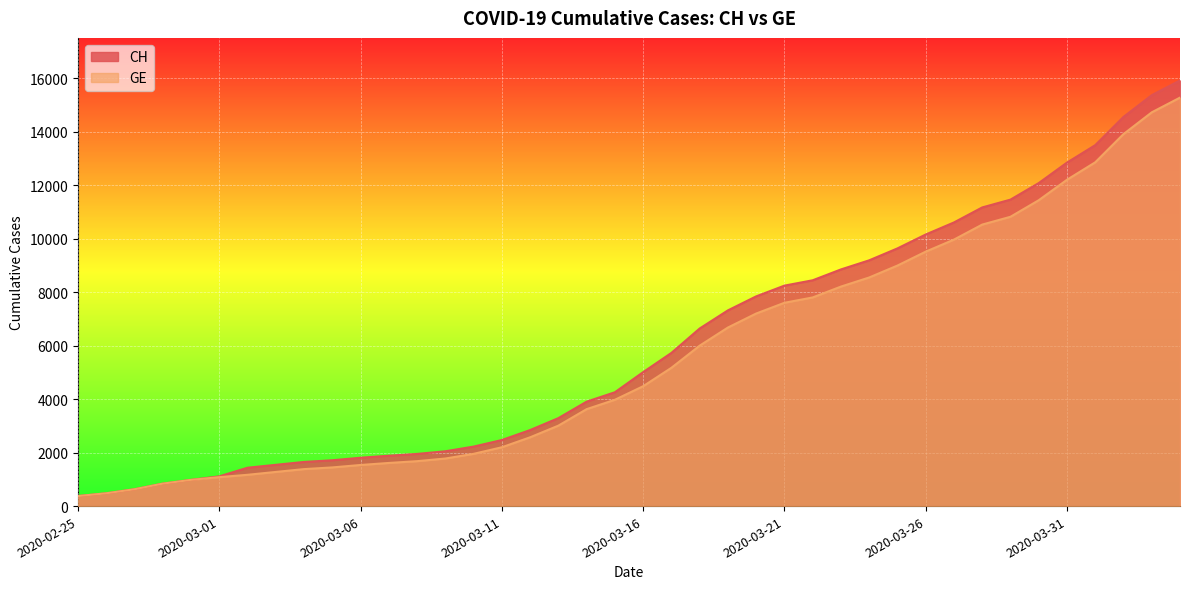

Rank the series by their maximum value, from lowest to highest.

GE, CH